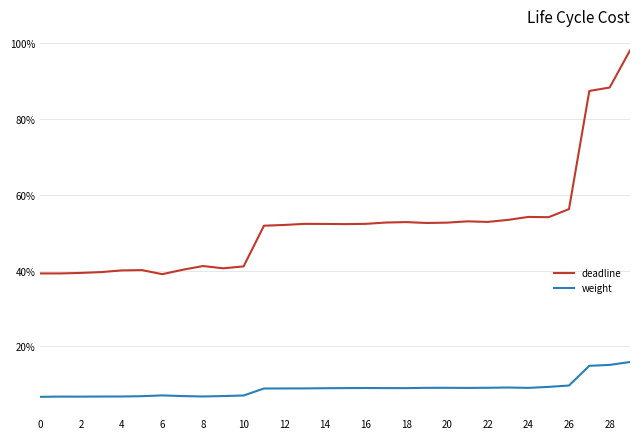

What is the label of the 2nd point from the right?

28